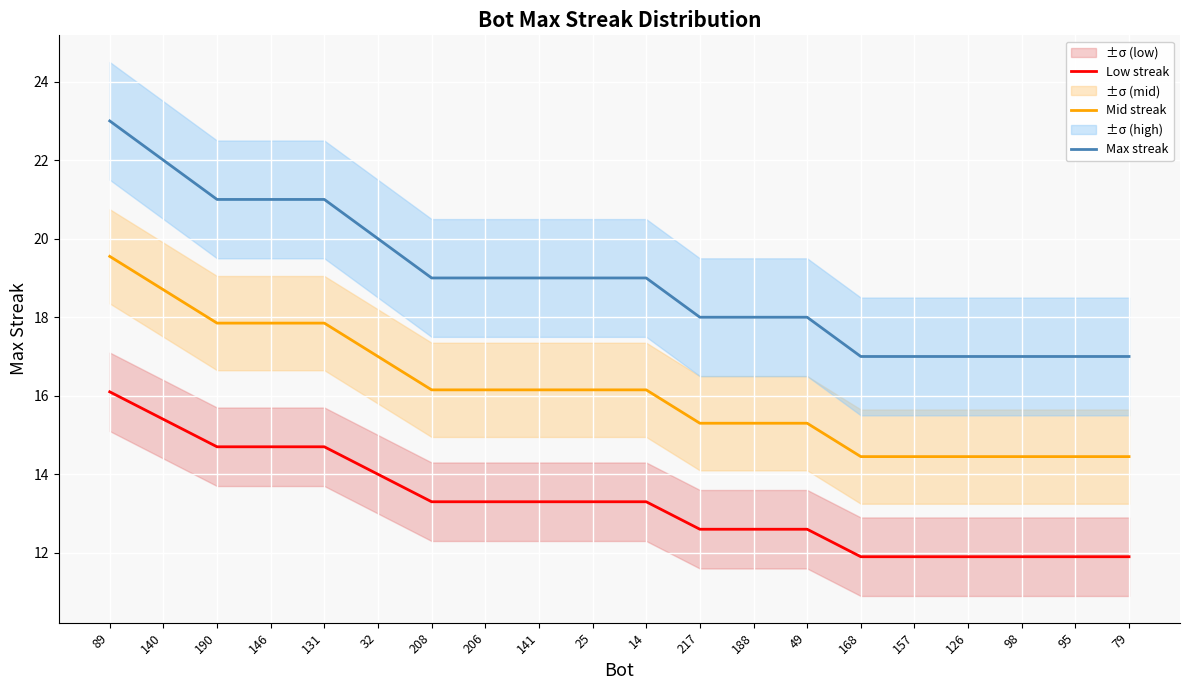

True or false: Low streak has more than 2 interior local peaks.

False